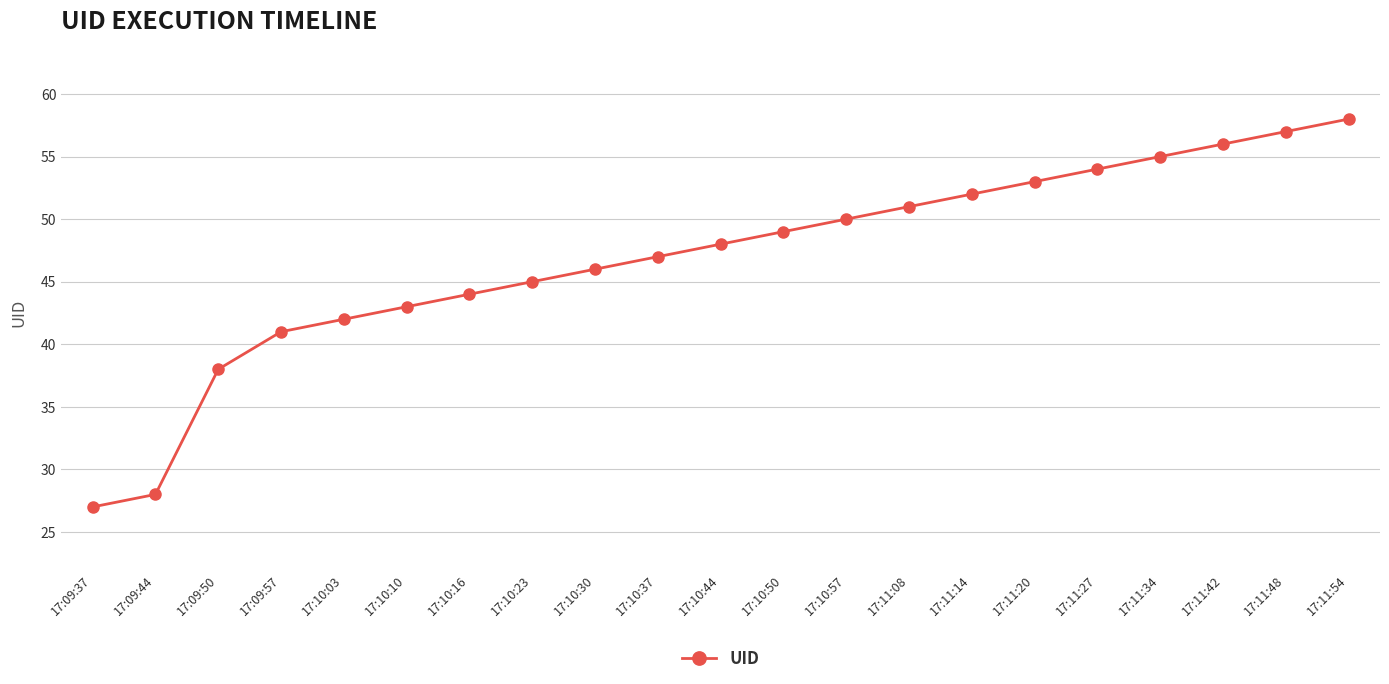

The value at 17:11:20 is 53. True or false?

True